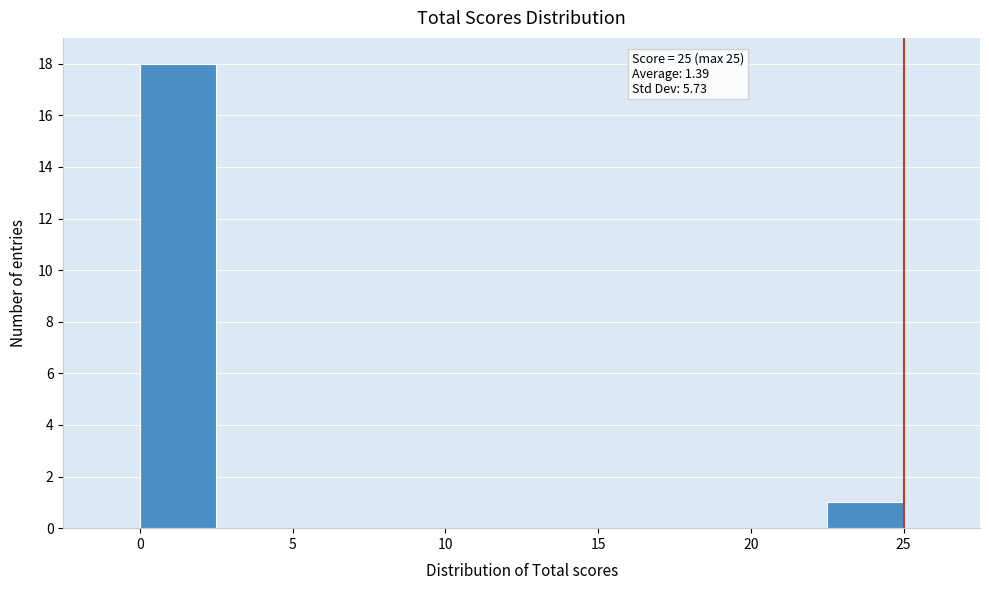

Over which range of the x-axis is the bar tallest?

0.0 to 2.5